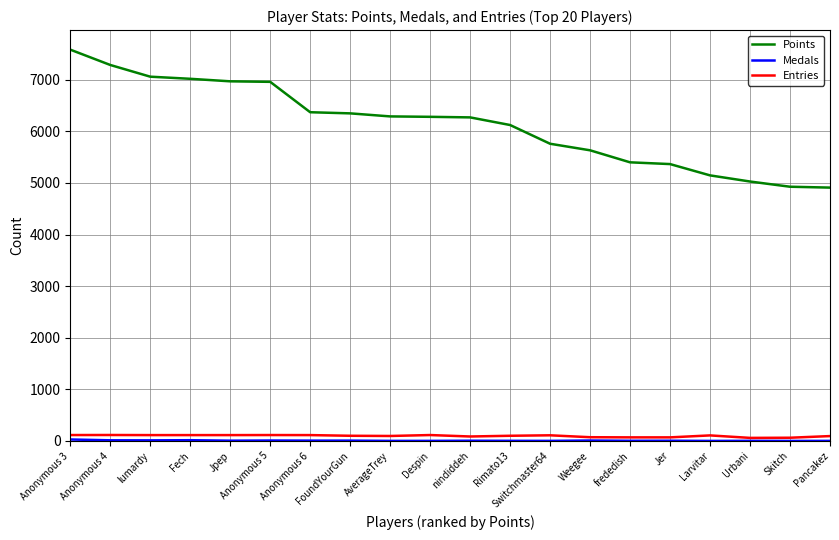

What is the average value of the Points series?

6137